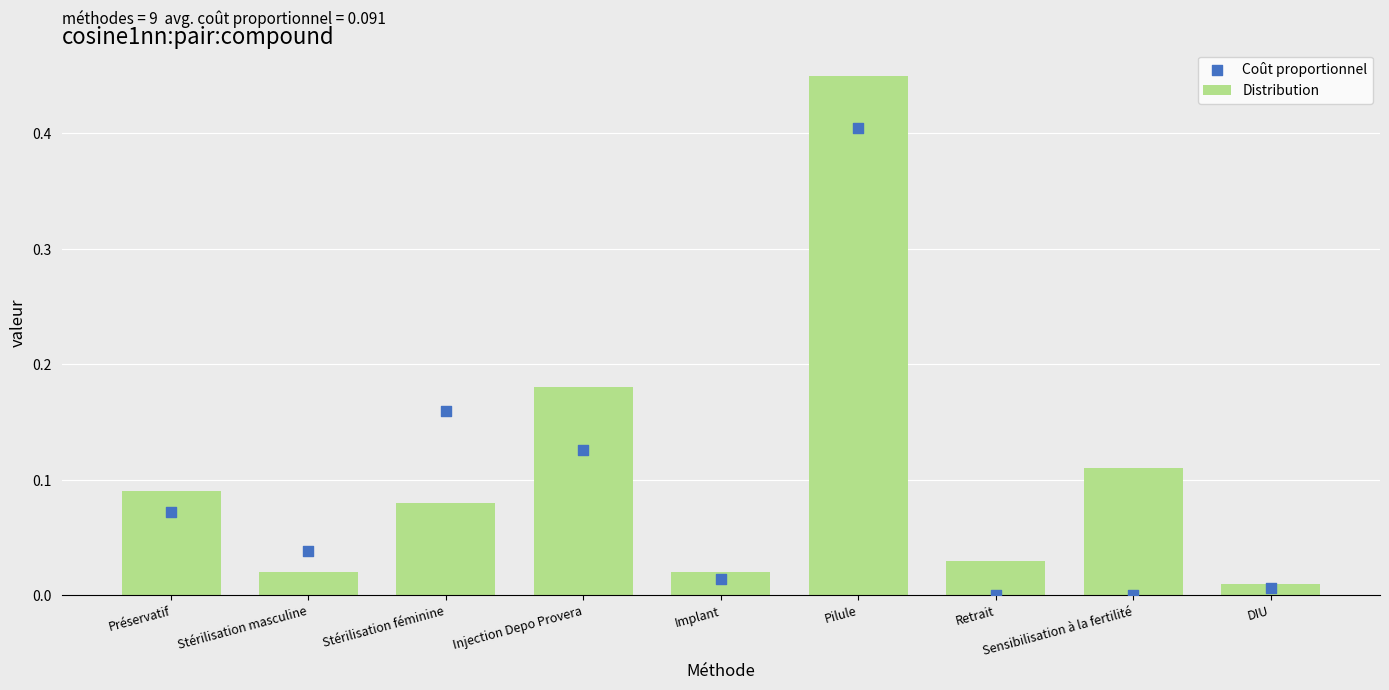

Which series has the largest Y range (max minus min)?

Distribution